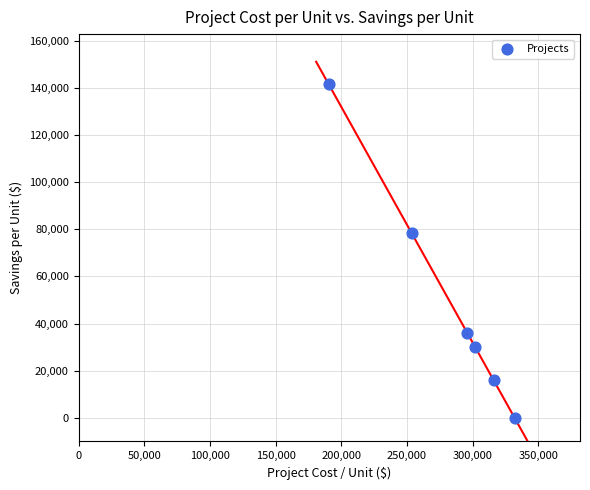

What is the average Y value?

50319.7